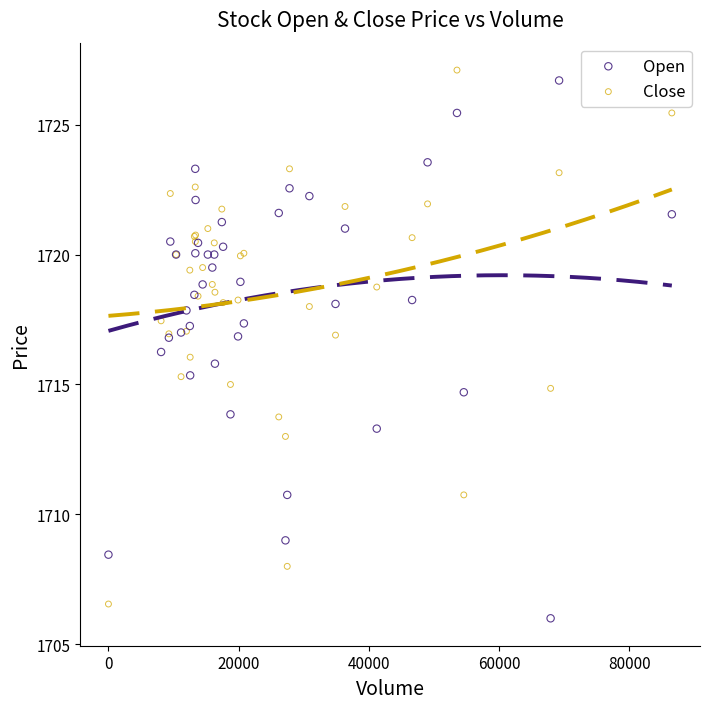

What is the X range (max minus min) for the scatter plot?

86554.0